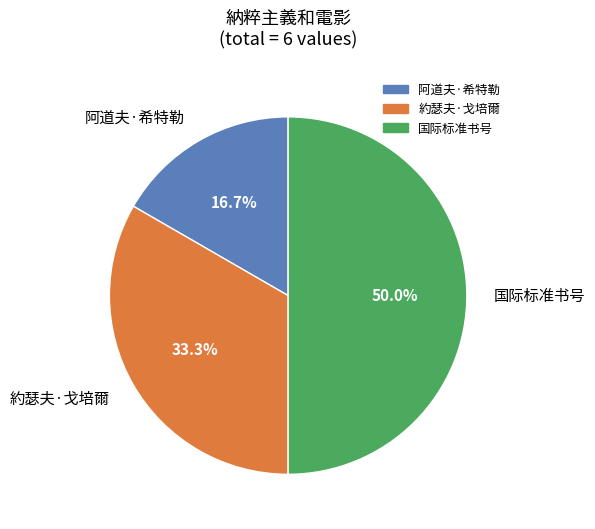

Which slice is the smallest?

阿道夫·希特勒